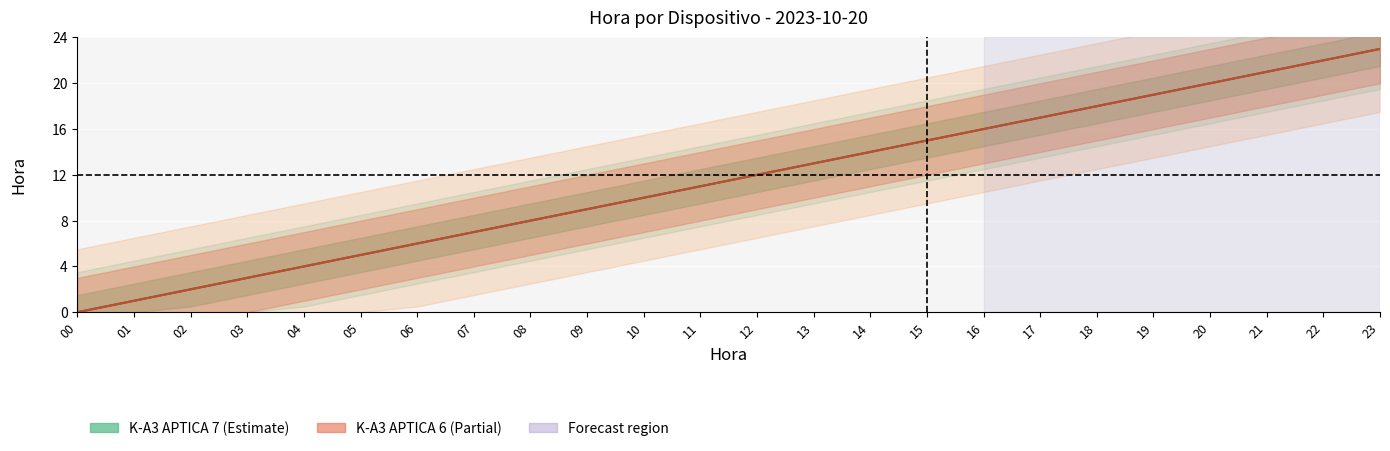

Is it true that K-A3 APTICA 7 equals 11 at 11?

True